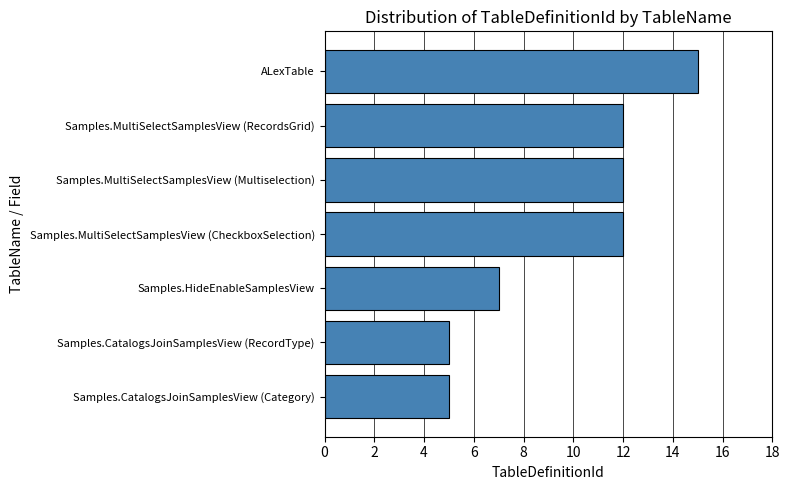

What is the minimum value shown in the chart?

5